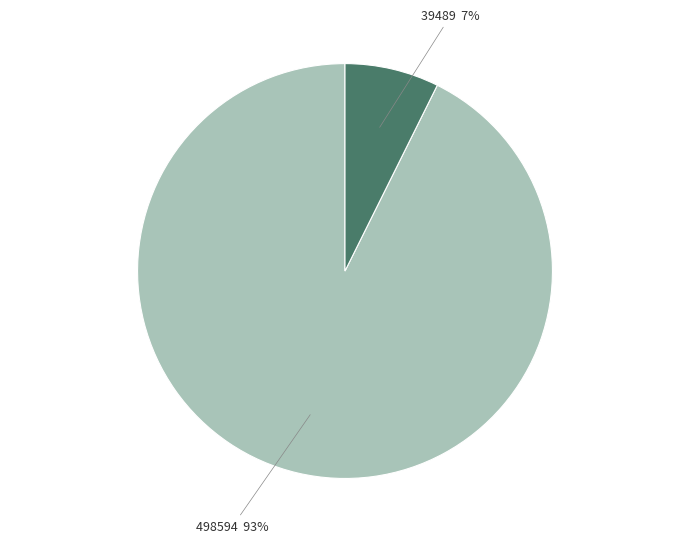

To the nearest percent, what is the combined percentage of 498594 and 39489?

100%